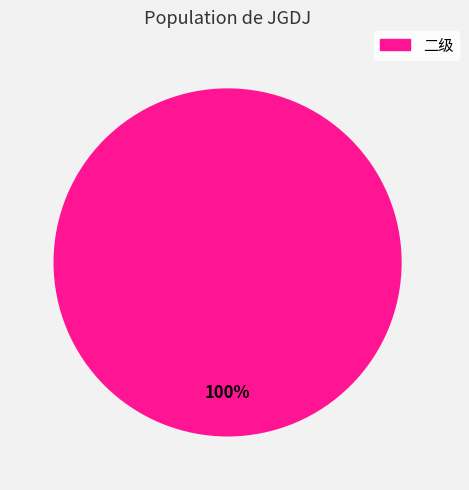

Does any single category account for the majority?

Yes